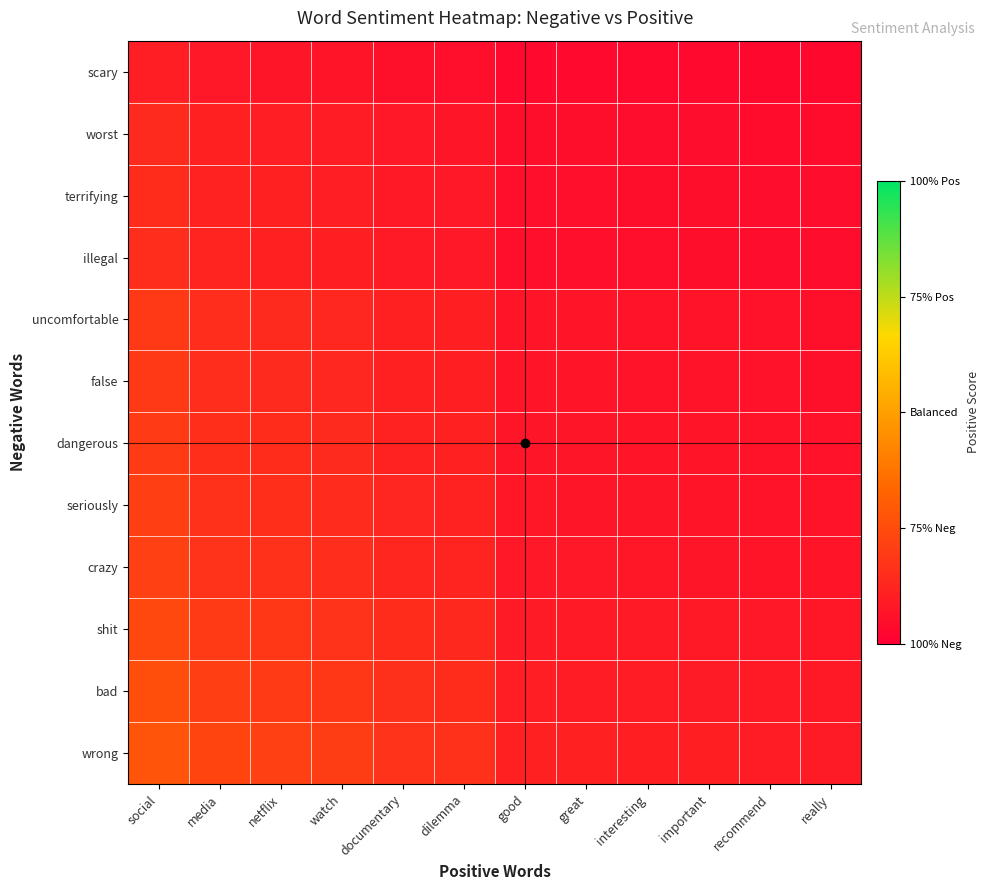

Between documentary and great, which is larger?

documentary